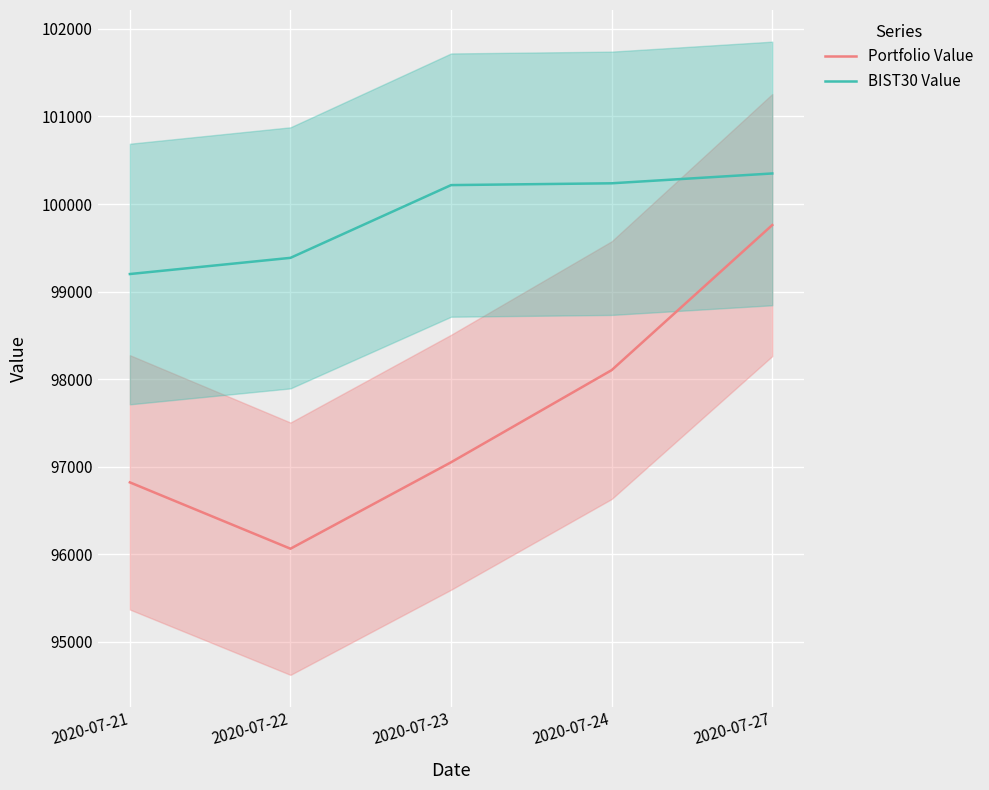

At which label is Portfolio Value closest to 97912?

2020-07-24